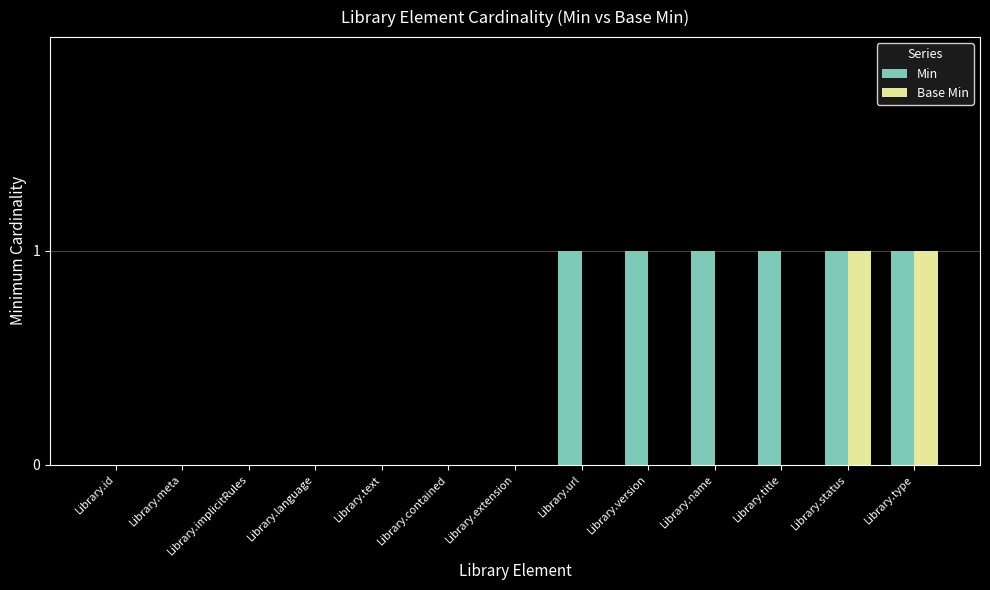

How many groups of bars are there?

13